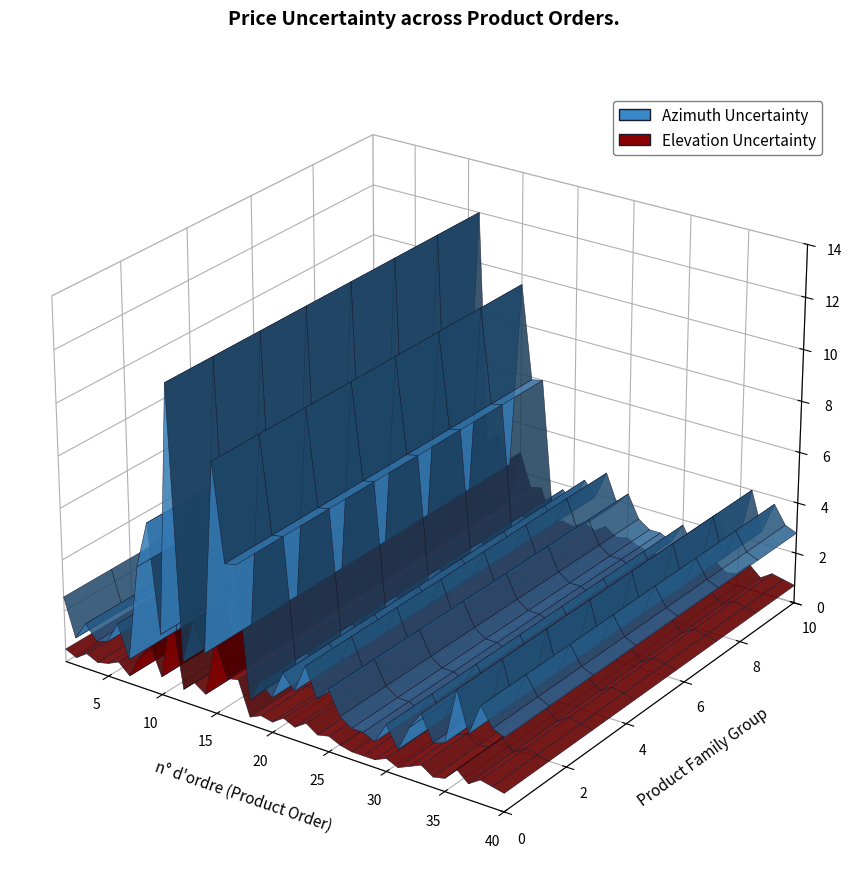

Reading left to right, extract all data points from this chart.

Azimuth Uncertainty: 1=2.5	2=1.1	3=1.8	4=1.2	5=1.4	6=2.2	7=0.9	8=4.7	9=6.5	10=2.4	11=12.0	12=1.6	13=3.3	14=2.2	15=9.6	16=5.9	17=6.0	18=1.0	19=1.8	20=1.3	21=2.4	22=1.9	23=3.0	24=1.9	25=2.4	26=1.5	27=1.2	28=1.2	29=1.0	30=1.8	31=1.0	32=2.0	33=2.6	34=1.7	35=1.9	36=4.0	37=2.5	38=3.7	39=3.0	40=2.8
Elevation Uncertainty: 1=0.5	2=0.3	3=0.6	4=0.4	5=0.5	6=0.7	7=0.3	8=1.2	9=1.8	10=0.7	11=3.5	12=0.5	13=0.9	14=0.6	15=2.8	16=1.5	17=1.6	18=0.3	19=0.5	20=0.4	21=0.7	22=0.5	23=0.8	24=0.5	25=0.6	26=0.4	27=0.3	28=0.3	29=0.3	30=0.5	31=0.3	32=0.5	33=0.7	34=0.4	35=0.5	36=1.0	37=0.6	38=0.9	39=0.8	40=0.7